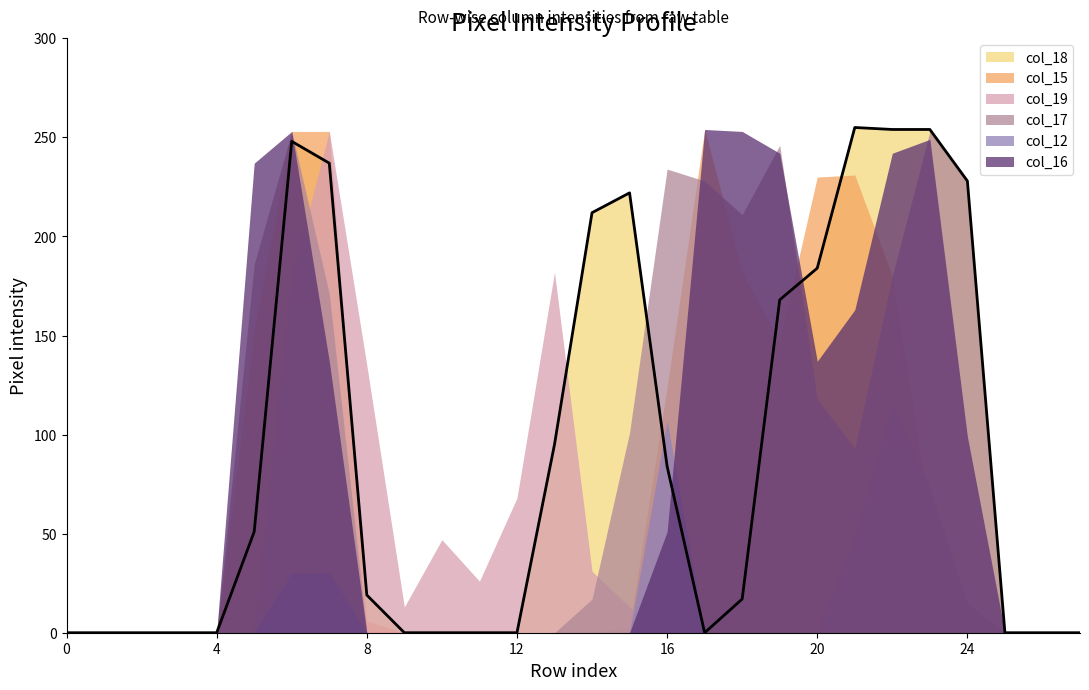

Reading left to right, list all the values displayed in this chart.

col_18: 0=0	1=0	2=0	3=0	4=0	5=51	6=248	7=237	8=19	9=0	10=0	11=0	12=0	13=95	14=212	15=222	16=84	17=0	18=17	19=168	20=184	21=255	22=254	23=254	24=228	25=0	26=0	27=0
col_15: 0=0	1=0	2=0	3=0	4=0	5=153	6=253	7=253	8=6	9=0	10=0	11=0	12=0	13=0	14=0	15=3	16=124	17=254	18=182	19=147	20=230	21=231	22=180	23=59	24=0	25=0	26=0	27=0
col_19: 0=0	1=0	2=0	3=0	4=0	5=0	6=180	7=253	8=135	9=13	10=47	11=26	12=68	13=182	14=31	15=13	16=0	17=0	18=0	19=0	20=0	21=48	22=115	23=73	24=15	25=0	26=0	27=0
col_17: 0=0	1=0	2=0	3=0	4=0	5=186	6=253	7=171	8=0	9=0	10=0	11=0	12=0	13=0	14=17	15=101	16=234	17=228	18=211	19=246	20=118	21=93	22=180	23=253	24=228	25=0	26=0	27=0
col_12: 0=0	1=0	2=0	3=0	4=0	5=0	6=30	7=30	8=0	9=0	10=0	11=0	12=0	13=0	14=0	15=0	16=107	17=0	18=0	19=0	20=0	21=0	22=0	23=0	24=0	25=0	26=0	27=0
col_16: 0=0	1=0	2=0	3=0	4=0	5=237	6=253	7=137	8=0	9=0	10=0	11=0	12=0	13=0	14=0	15=0	16=51	17=254	18=253	19=242	20=137	21=163	22=242	23=249	24=99	25=0	26=0	27=0